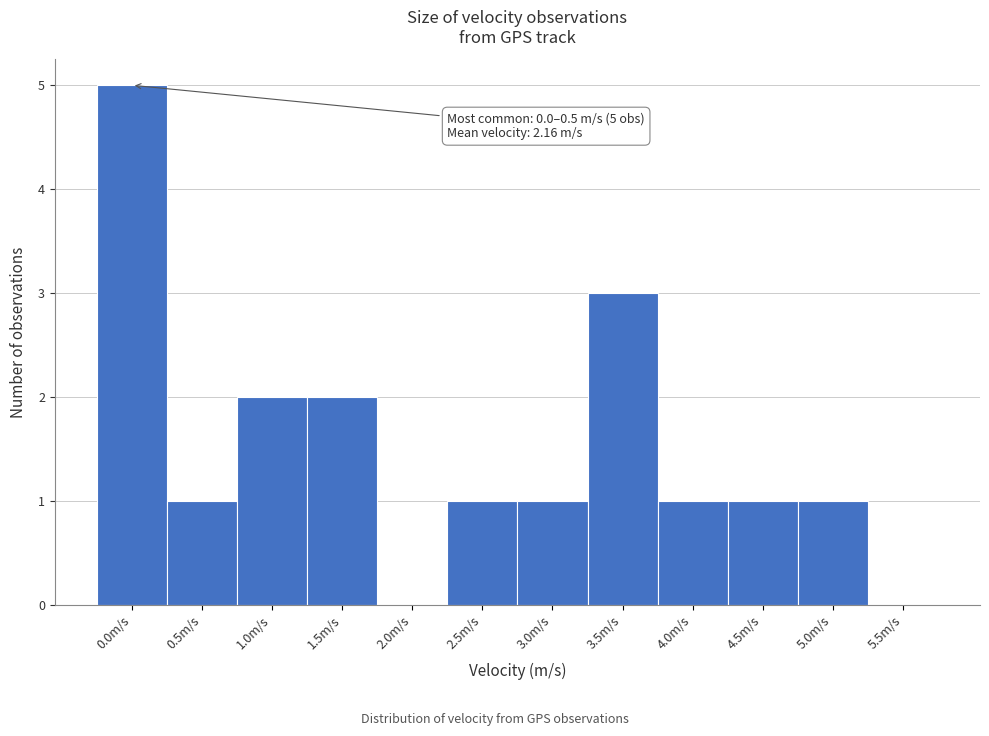

Reading right to left, transcribe all the data shown in this chart.

5.5m/s=0	5.0m/s=1	4.5m/s=1	4.0m/s=1	3.5m/s=3	3.0m/s=1	2.5m/s=1	2.0m/s=0	1.5m/s=2	1.0m/s=2	0.5m/s=1	0.0m/s=5